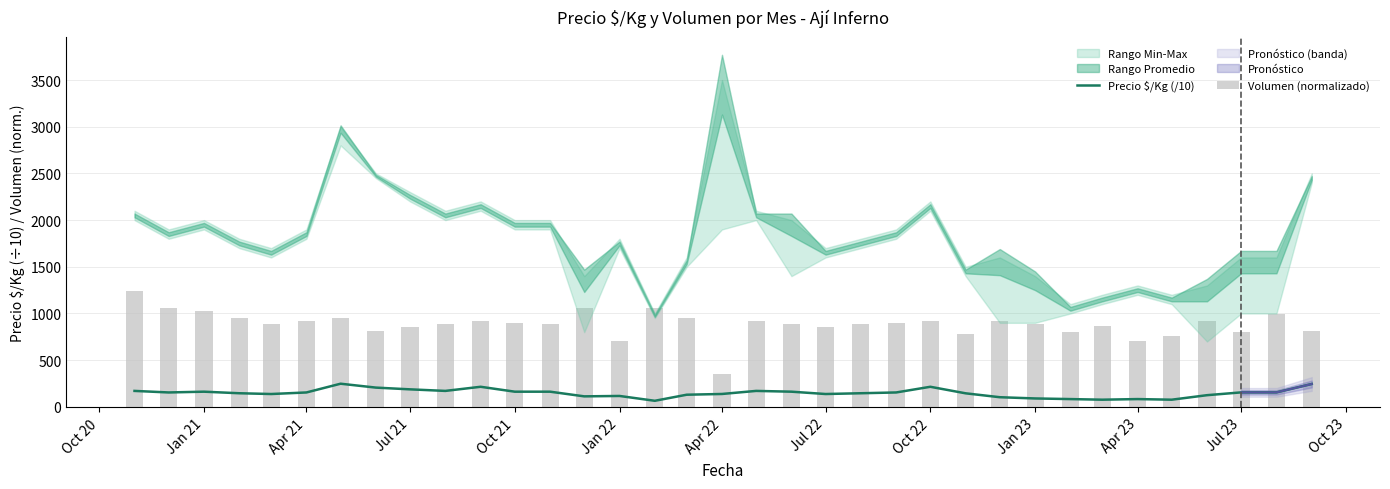

What is the highest value of the Volumen (normalizado) series?

1239.5